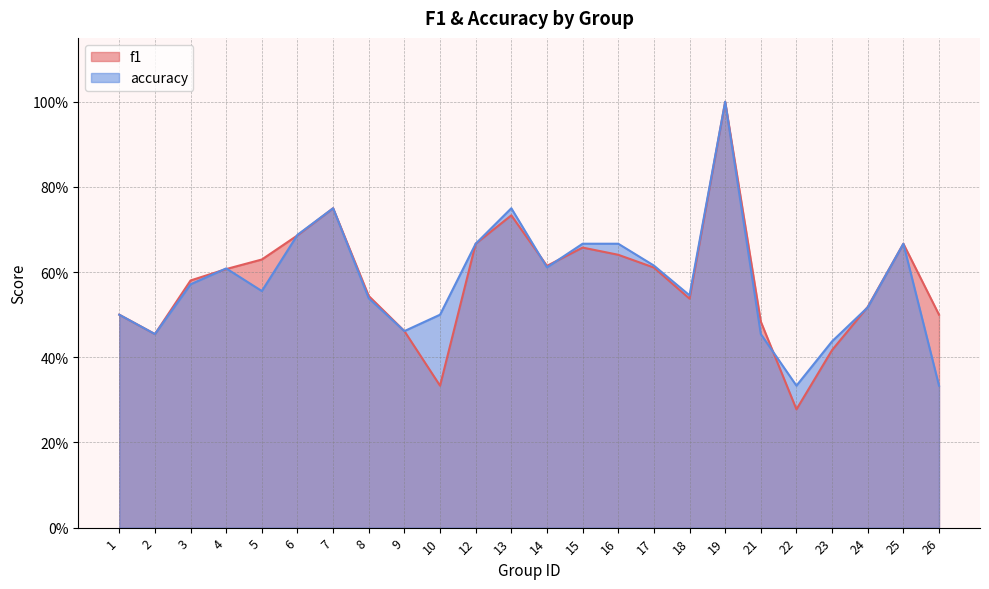

Which series ends up on top after the final intersection of f1 and accuracy?

f1